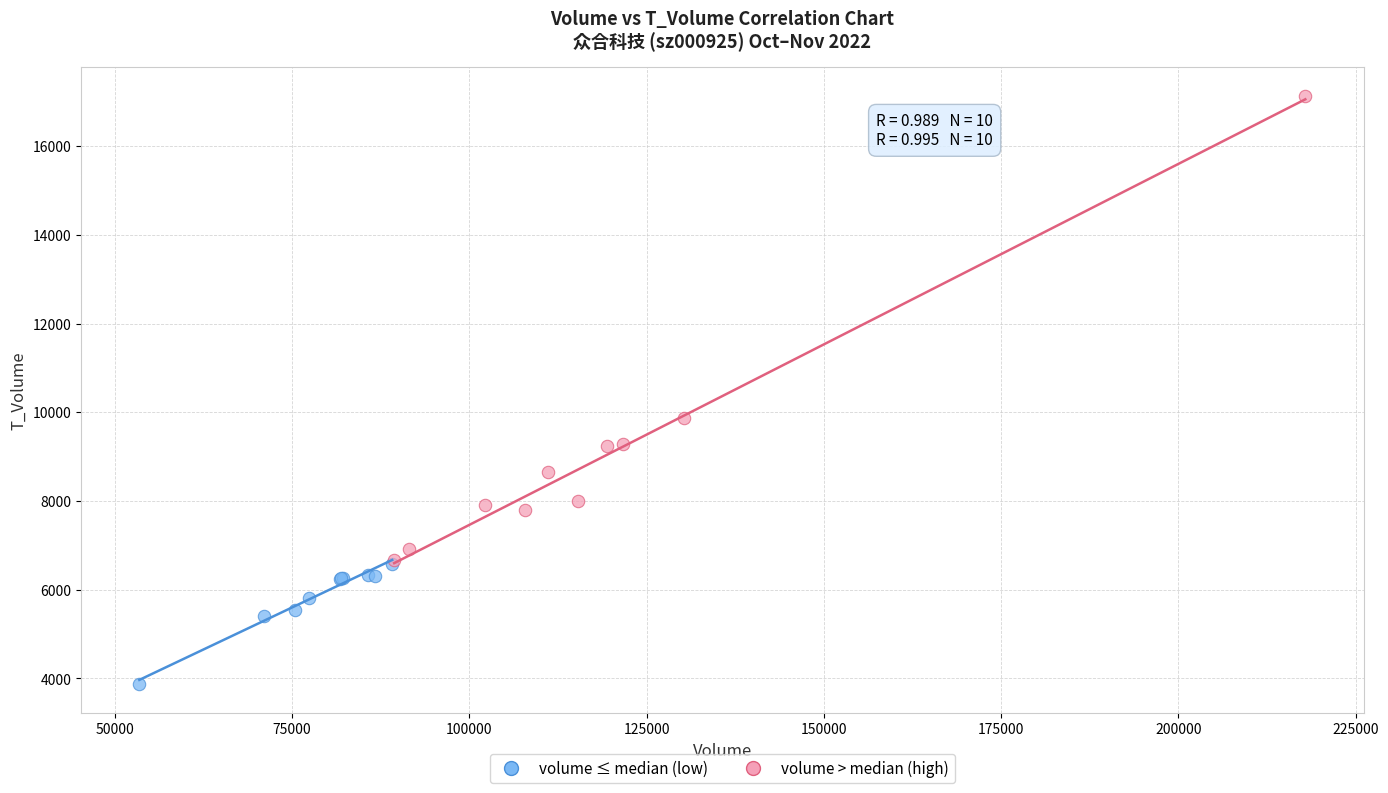

Which series contains the highest Y value?

volume > median (high)